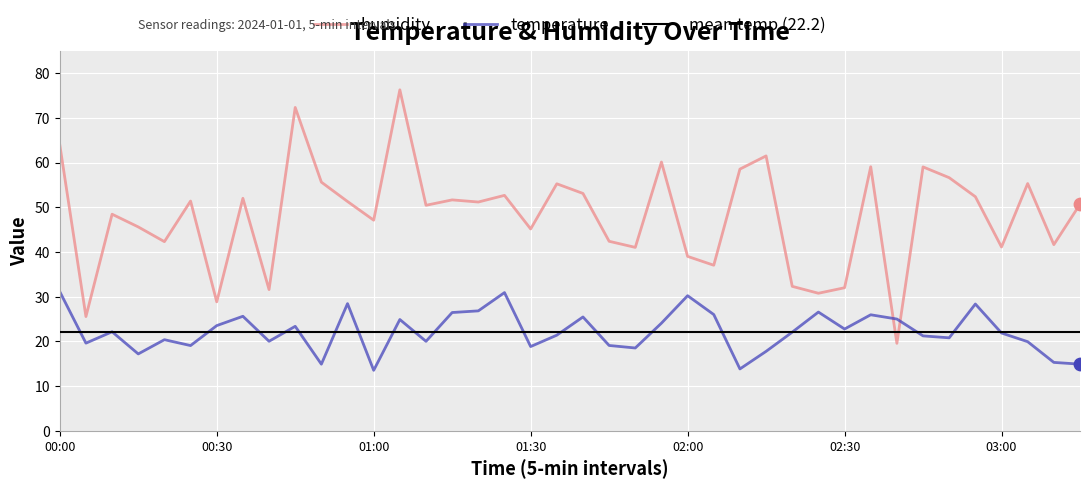

At how many categories does at least one series exceed 60?

5